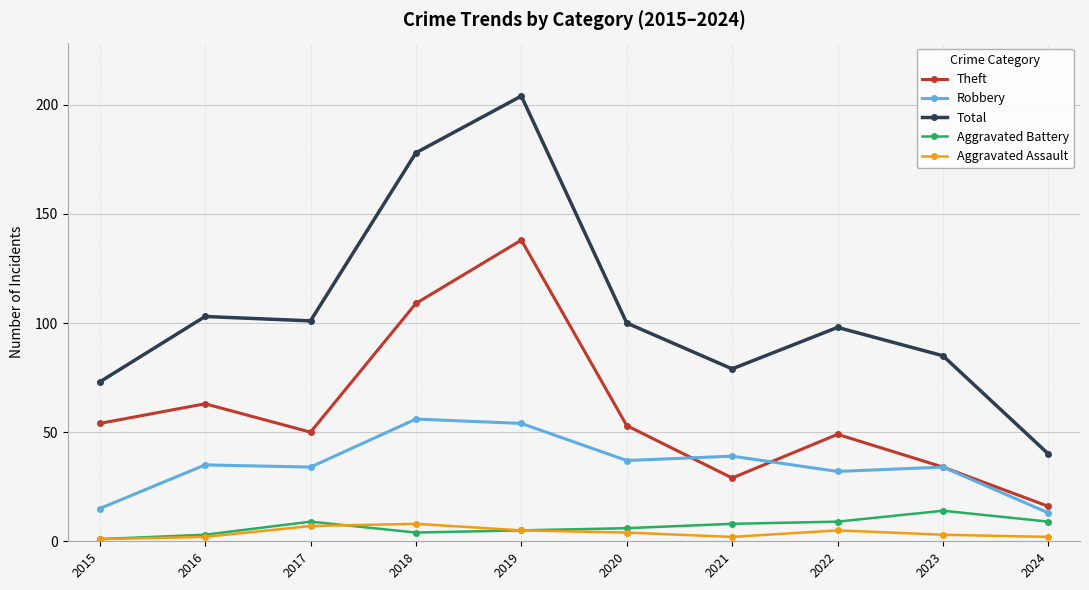

What is the spread (max minus min) of values at 2017?

94